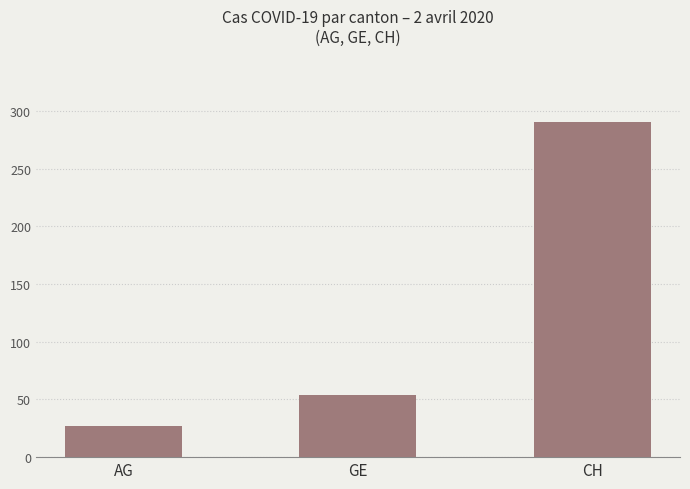

What is the label of the 2nd bar from the right?

GE